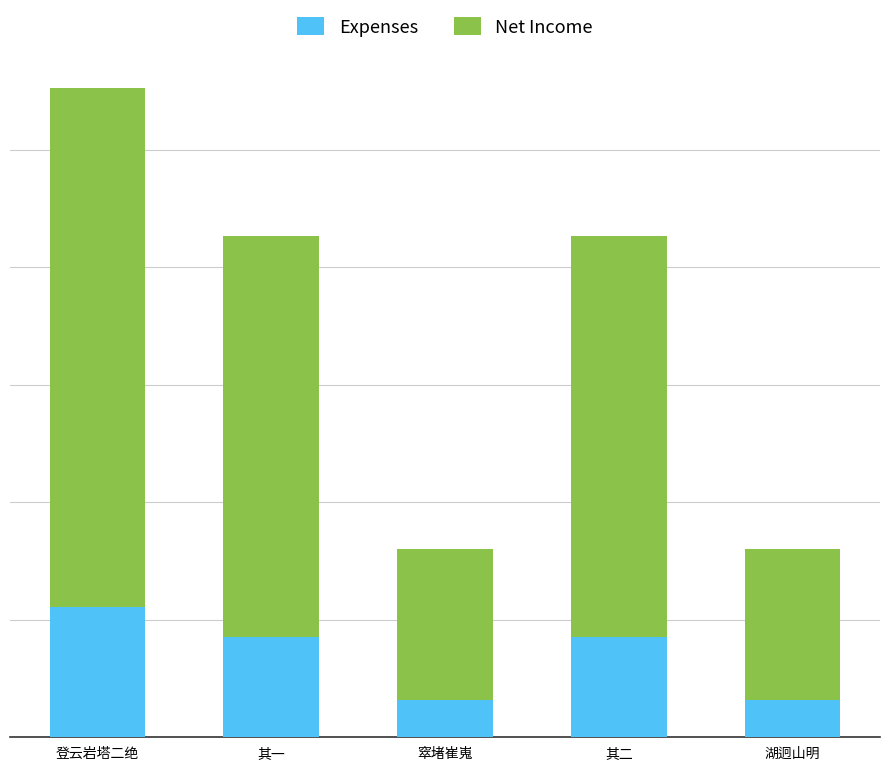

At how many categories does at least one series exceed 452753?

3